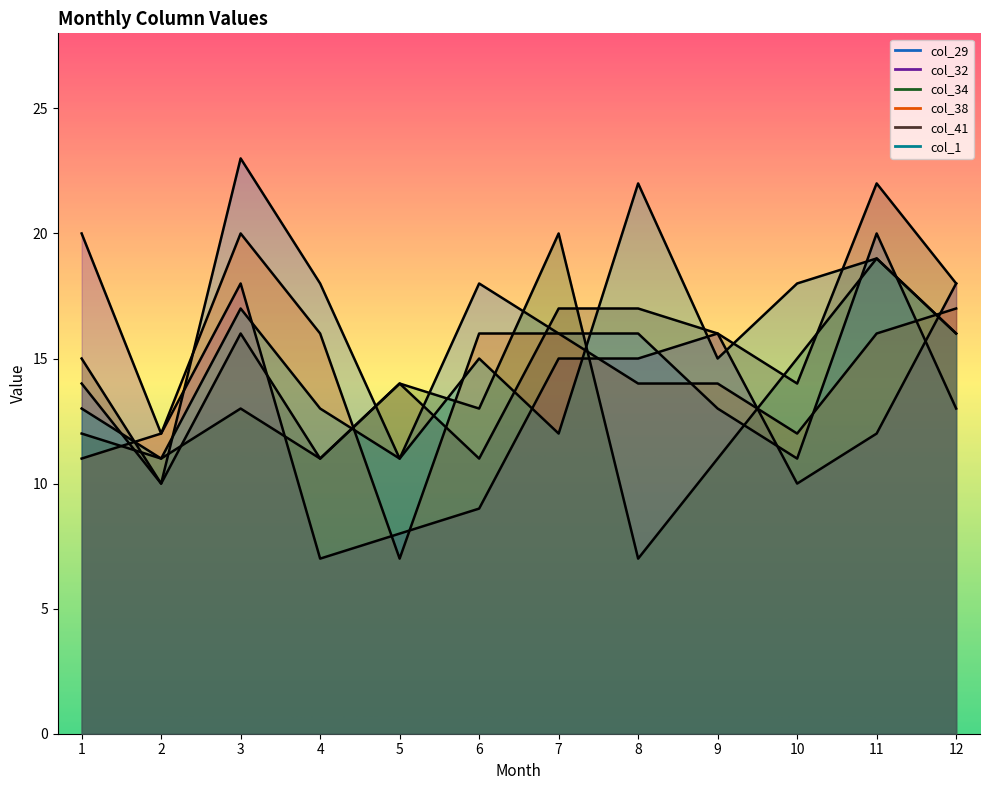

How many data points in col_1 are less than 15?

5